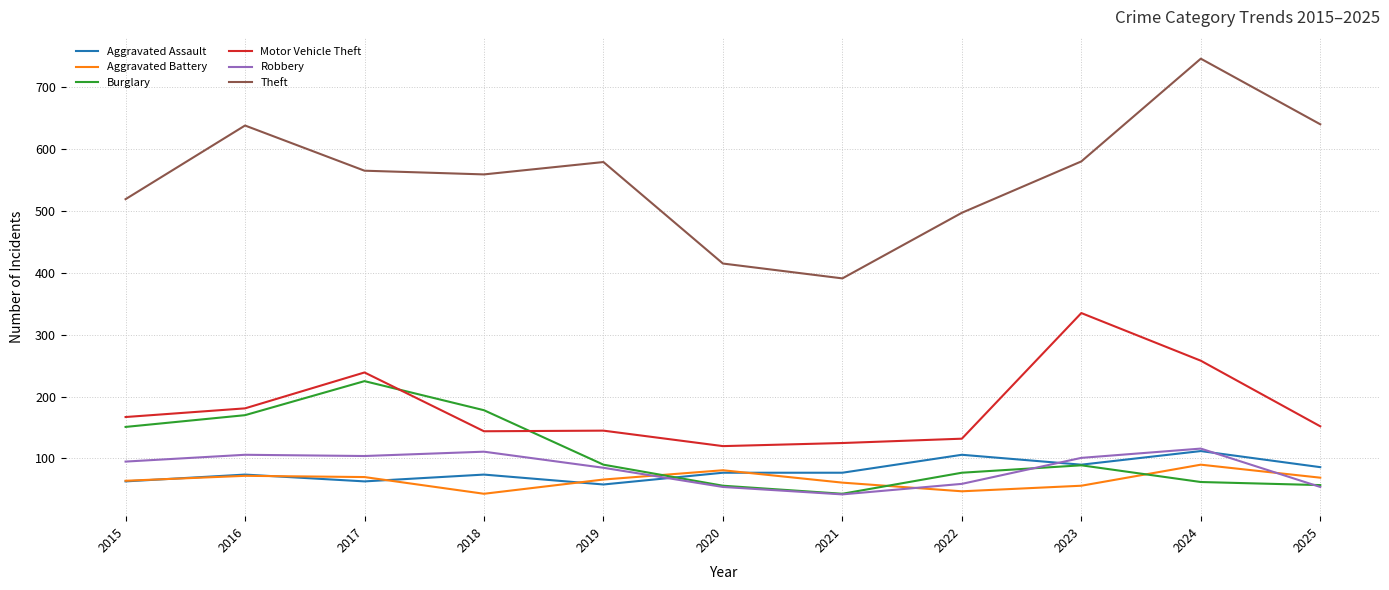

What is the smallest value displayed?

42